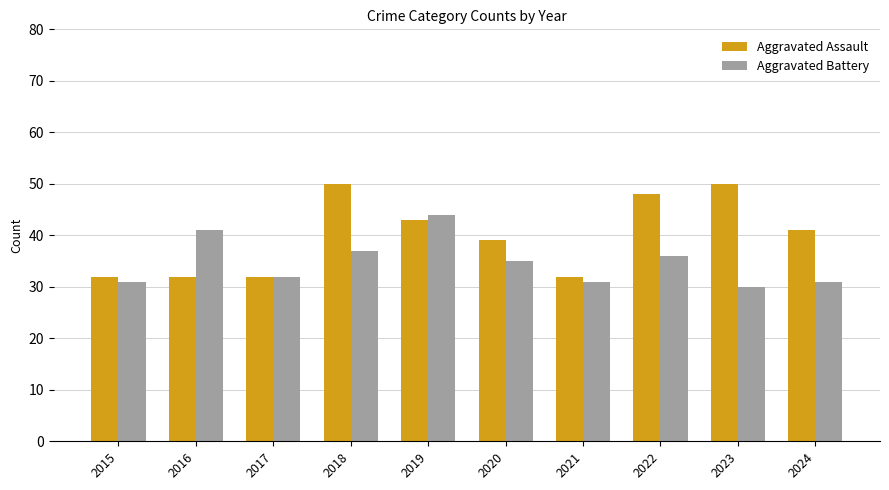

How many data points does each series have?

10